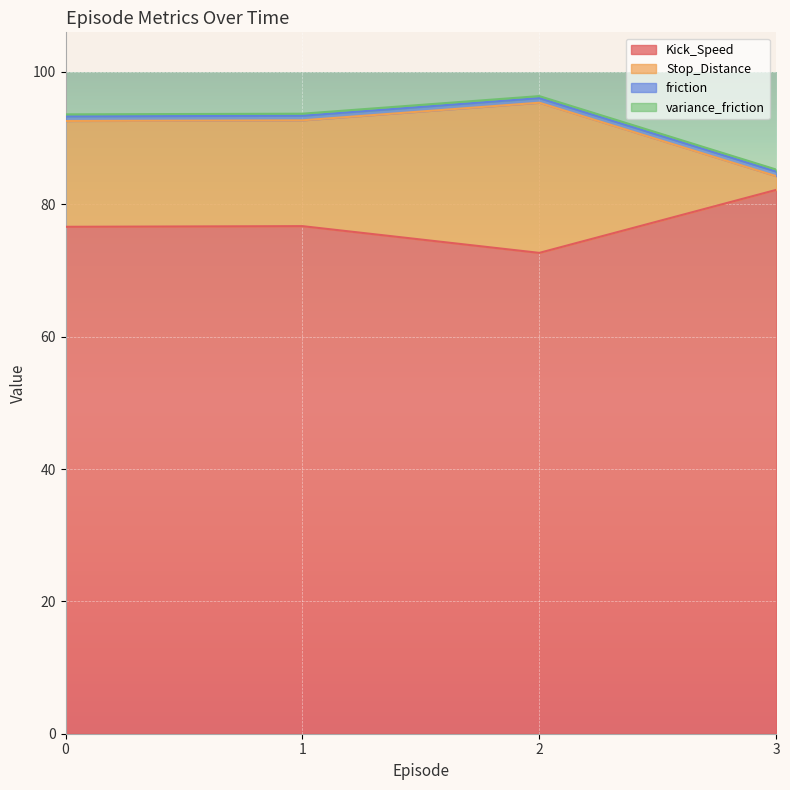

What is the minimum value for Kick_Speed?

72.7